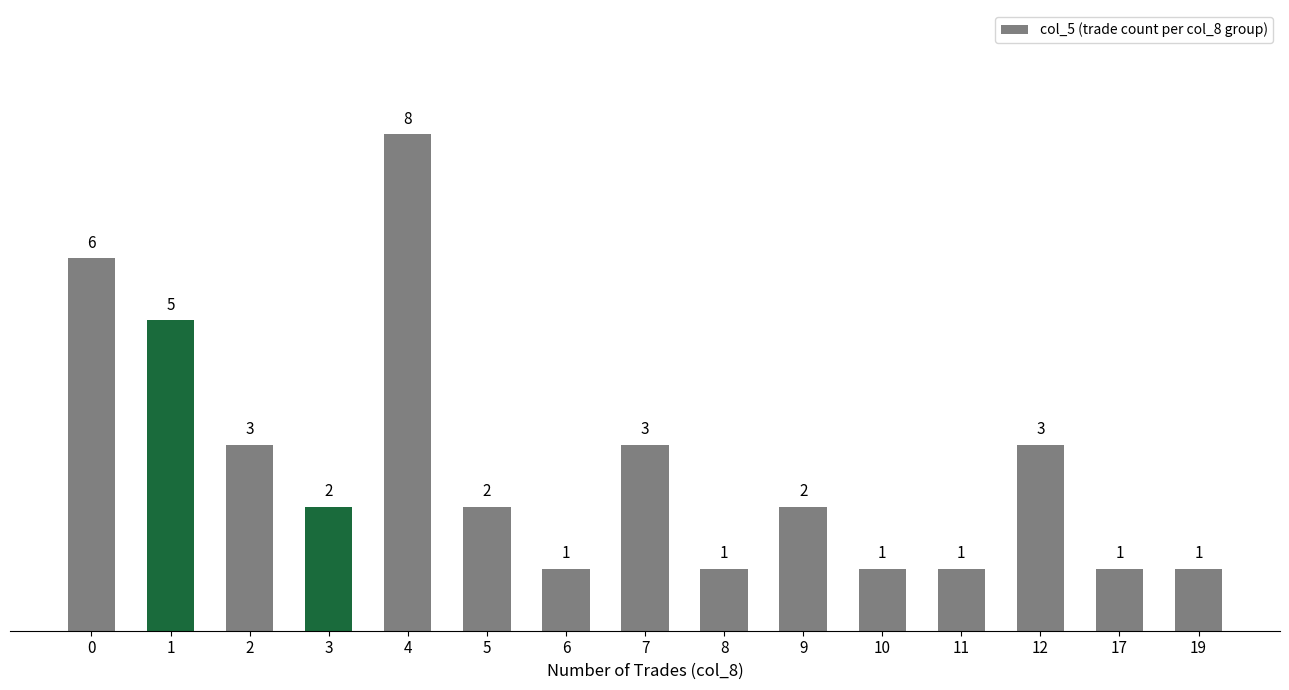

At which category does the chart reach its peak across all series?

4